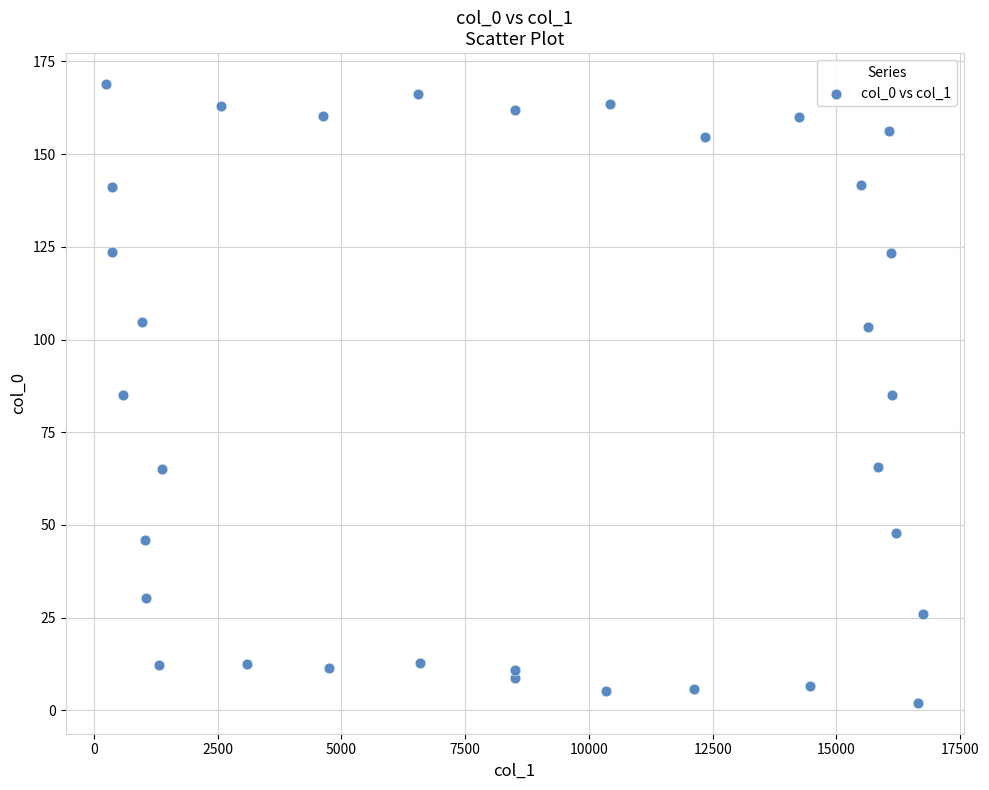

What is the range of X values (max minus min)?

16488.3